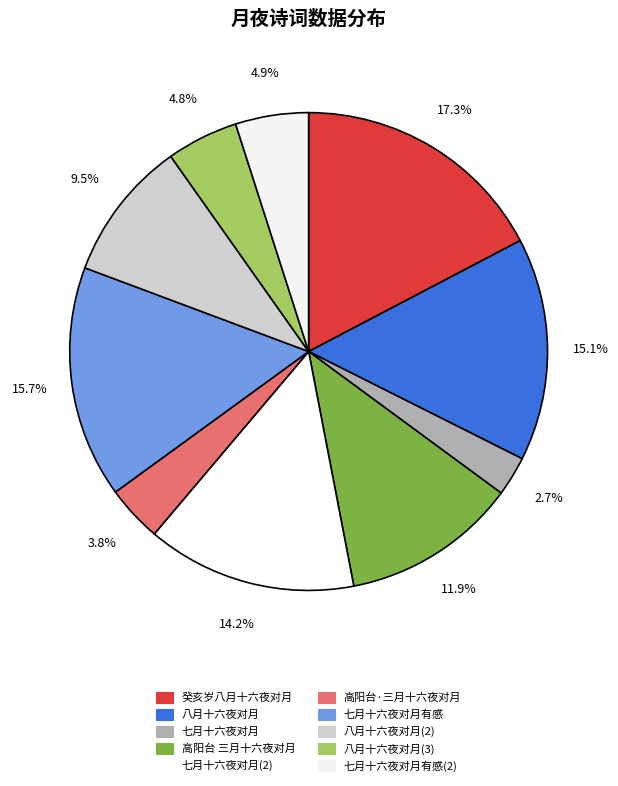

Which has a higher value, 高阳台·三月十六夜对月 or 高阳台 三月十六夜对月?

高阳台 三月十六夜对月